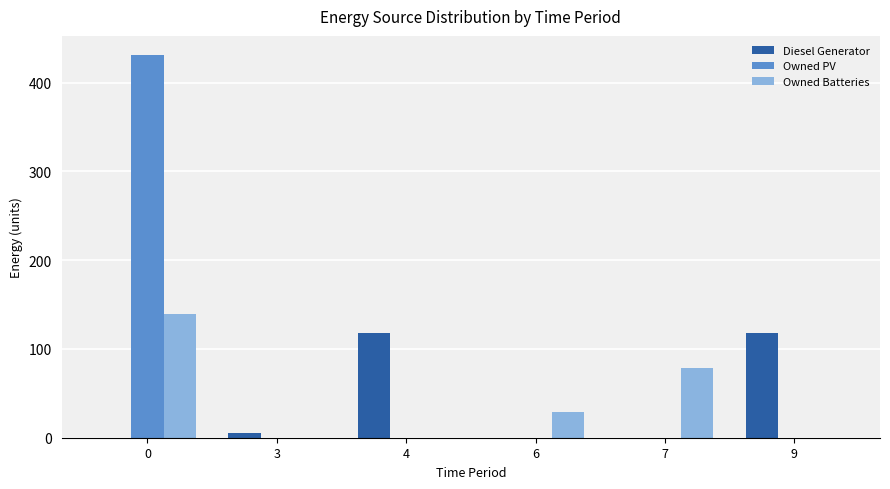

What is the sum of all Owned PV values?

431